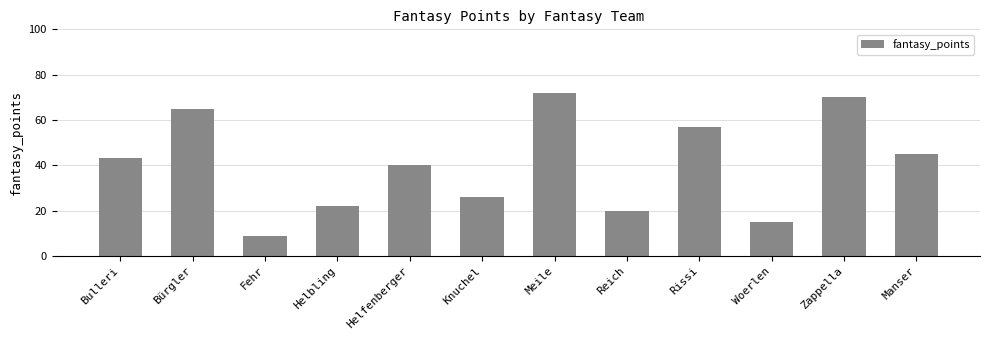

List the labels in order of value, smallest first.

Fehr, Woerlen, Reich, Helbling, Knuchel, Helfenberger, Bulleri, Manser, Rissi, Bürgler, Zappella, Meile